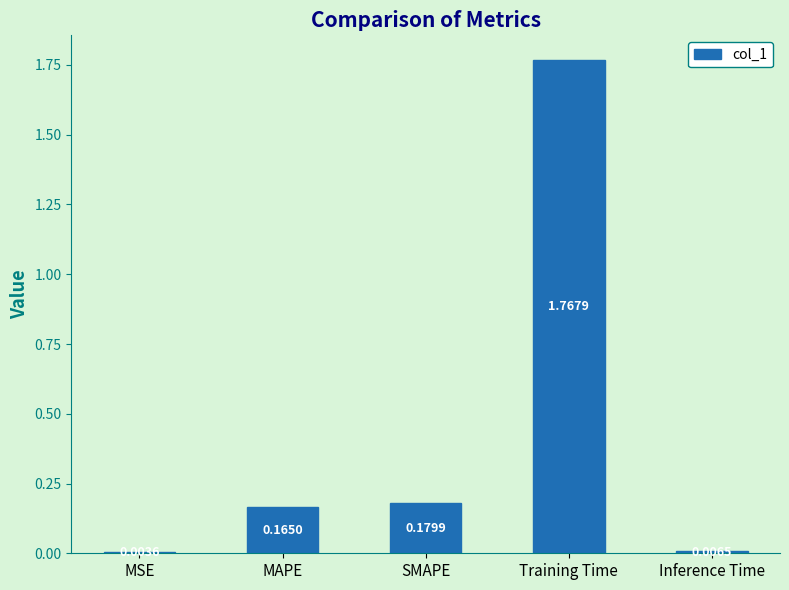

What is the change in value from Training Time to Inference Time?

-1.8